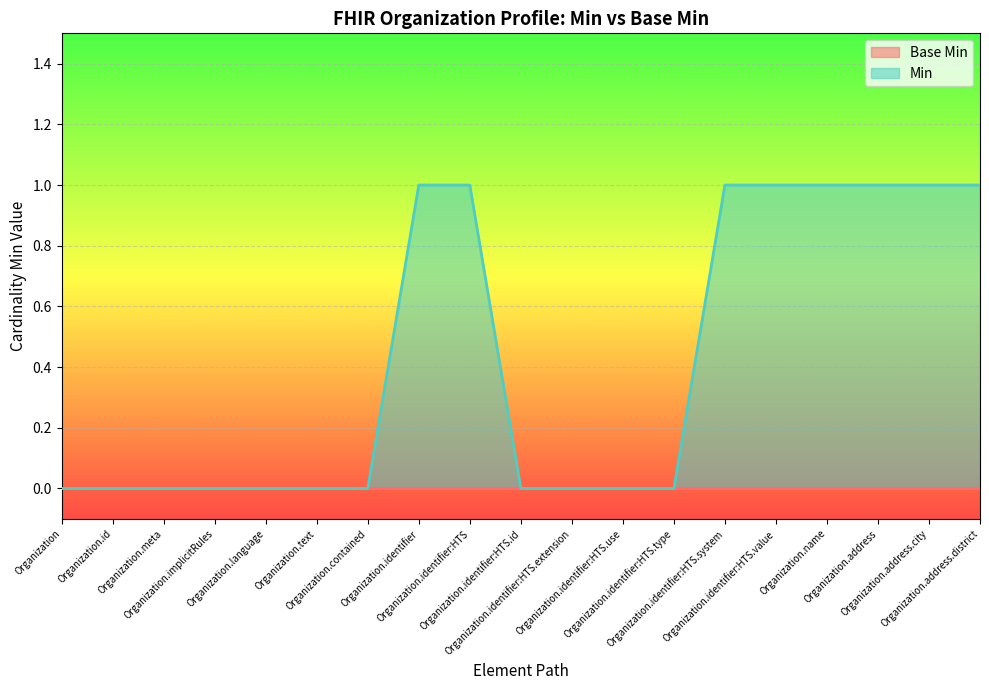

Is it true that the value at Organization.contained is 0?

True